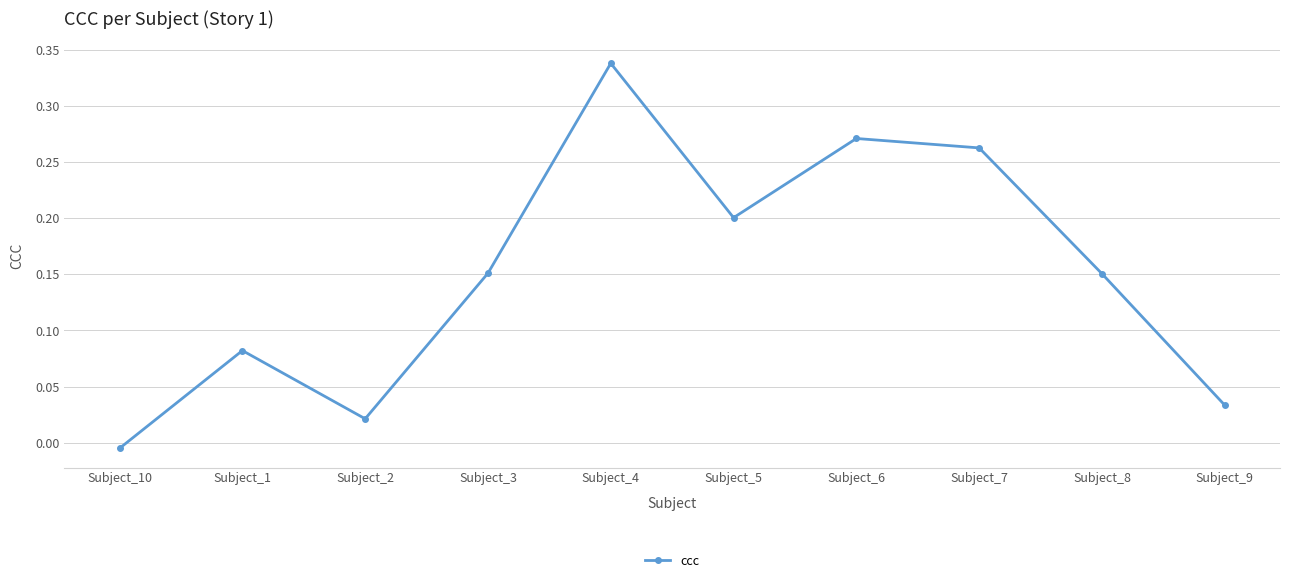

At which label does the data first exceed 0?

Subject_1